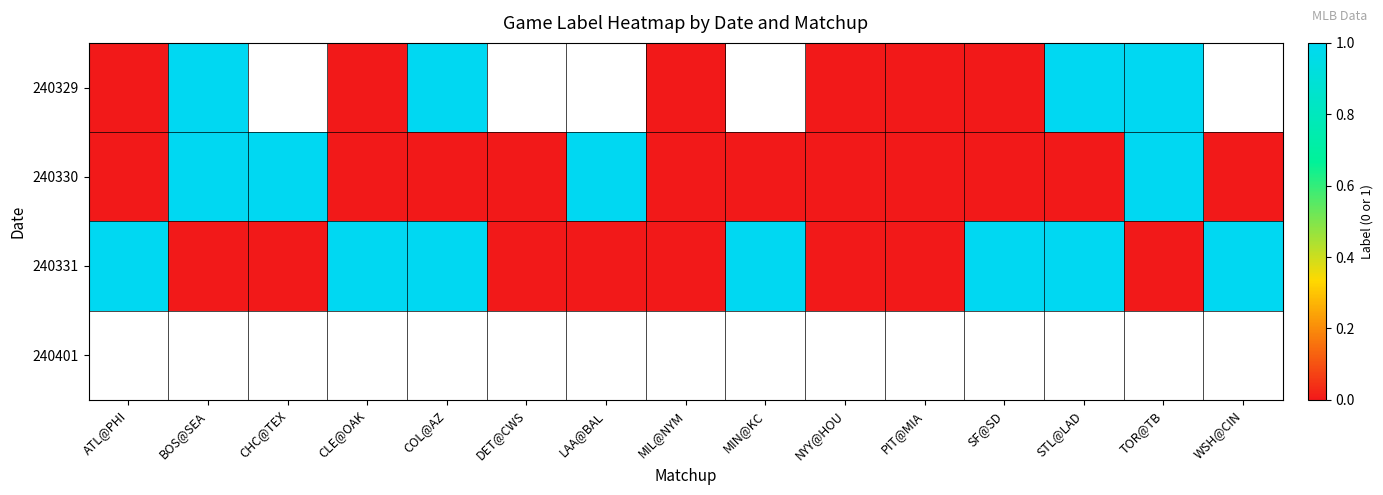

True or false: 240331 has a value of 0.0 at PIT@MIA.

True